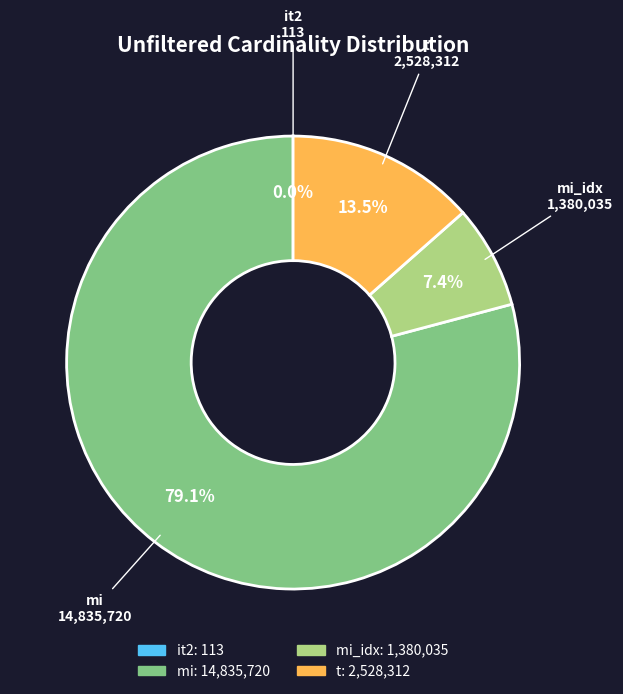

Is there a majority slice in this chart?

Yes